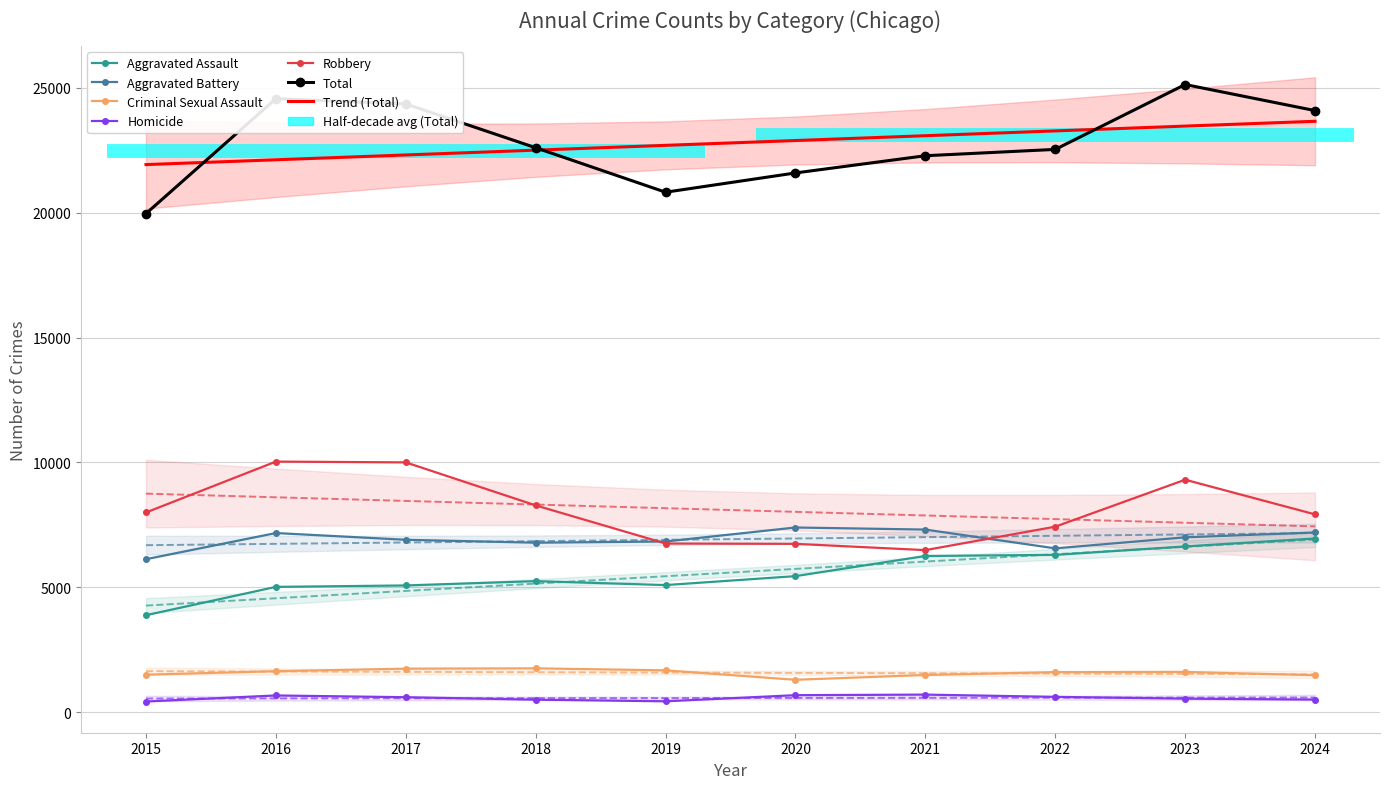

True or false: Criminal Sexual Assault has more than 2 interior local peaks.

False